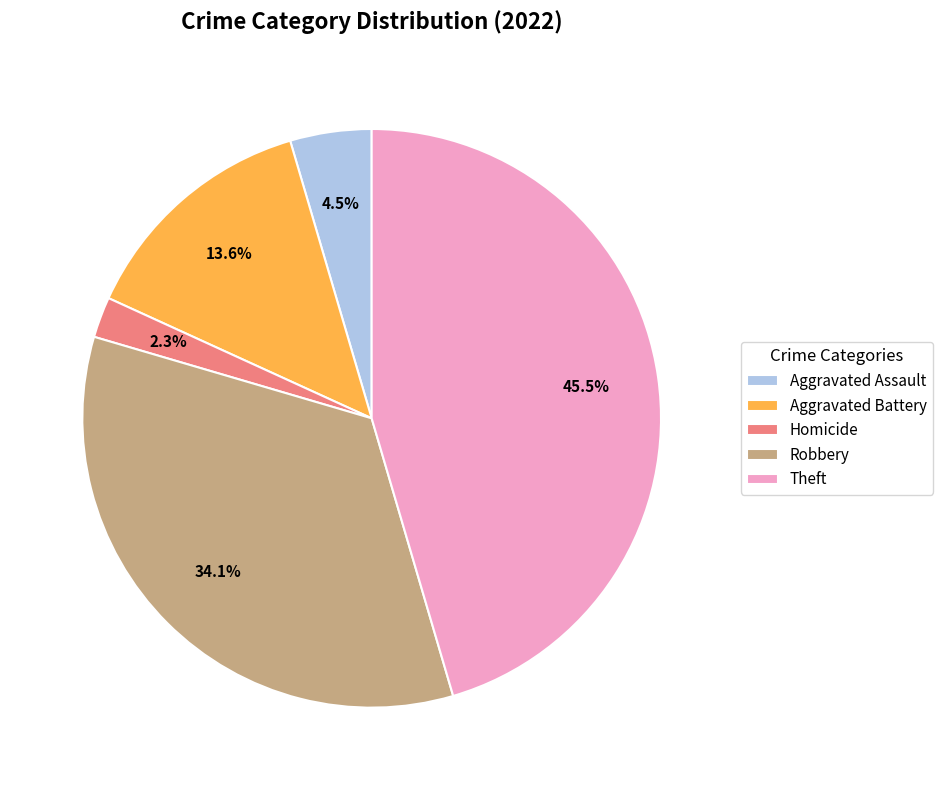

Which has a higher value, Aggravated Battery or Homicide?

Aggravated Battery